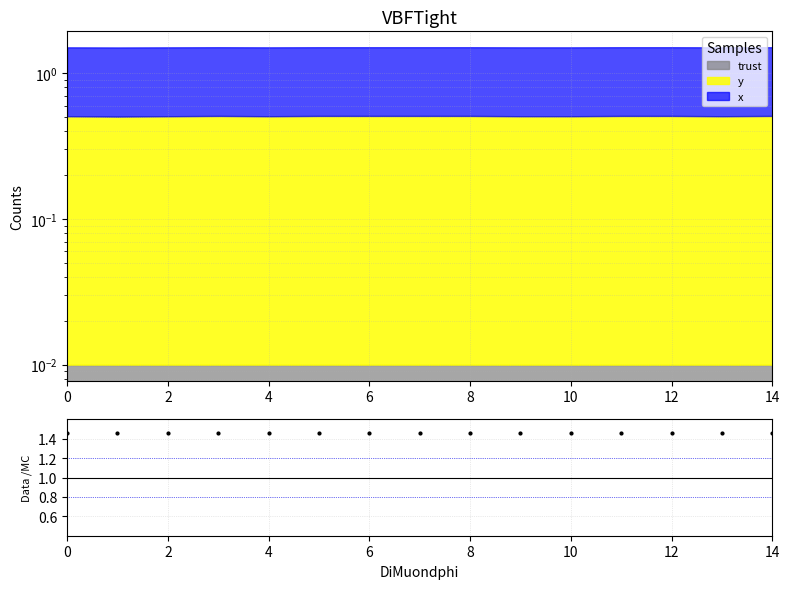

How many data points does each series have?

15